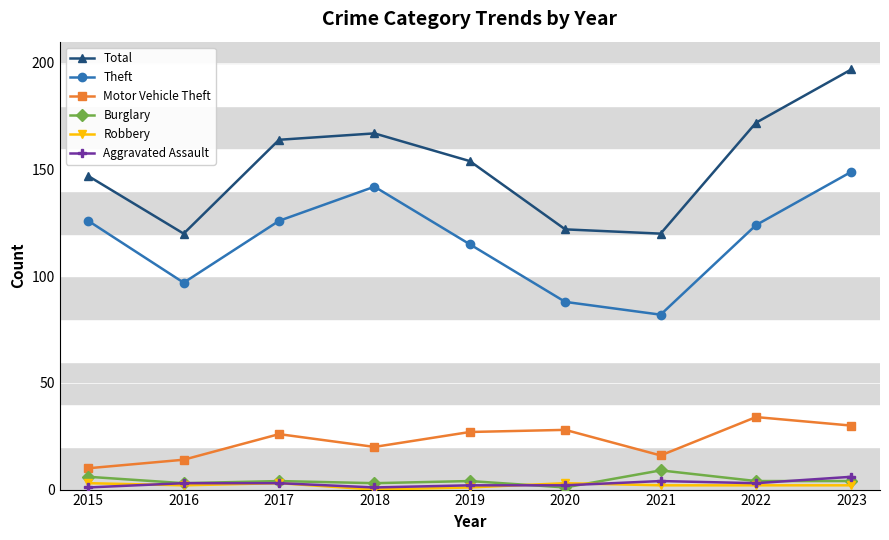

How many lines are shown in the chart?

6